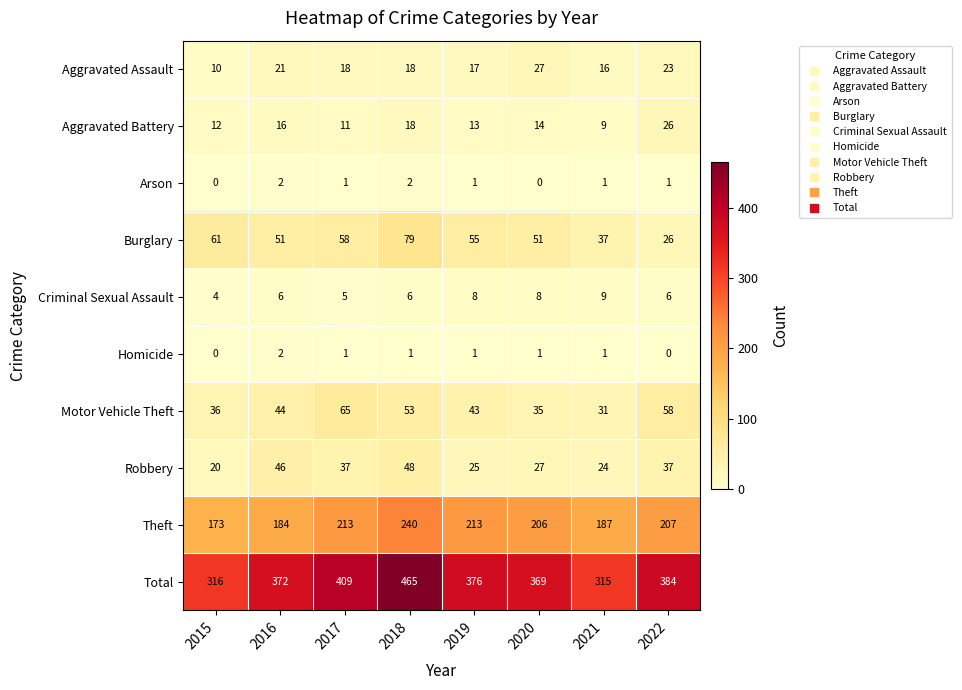

Which series has the largest range (max minus min)?

Total